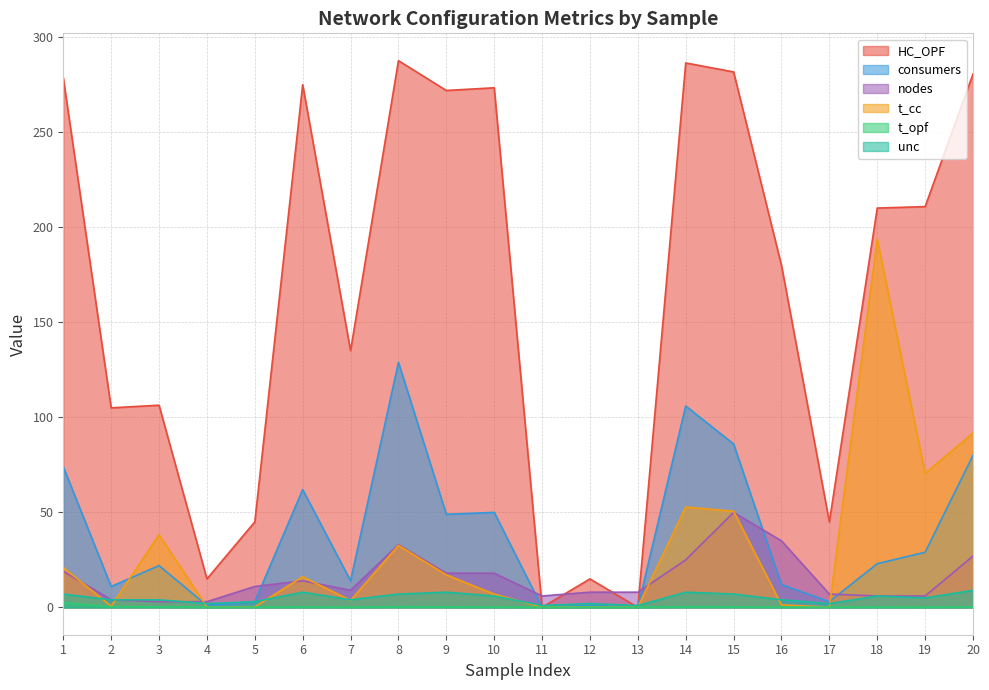

Is it true that nodes equals 3.0 at 3?

True